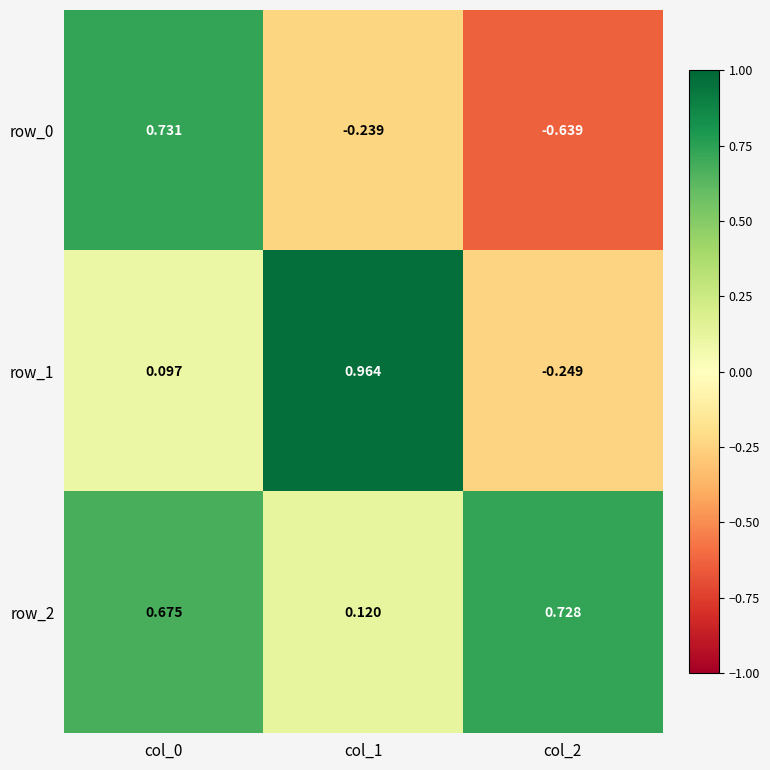

Which series has the largest range (max minus min)?

row_0